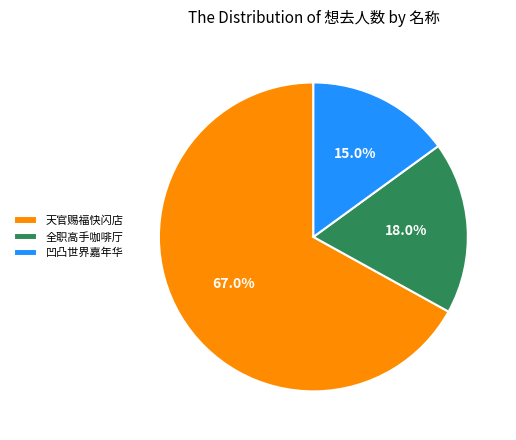

Rank the categories by value from highest to lowest.

天官赐福快闪店, 全职高手咖啡厅, 凹凸世界嘉年华